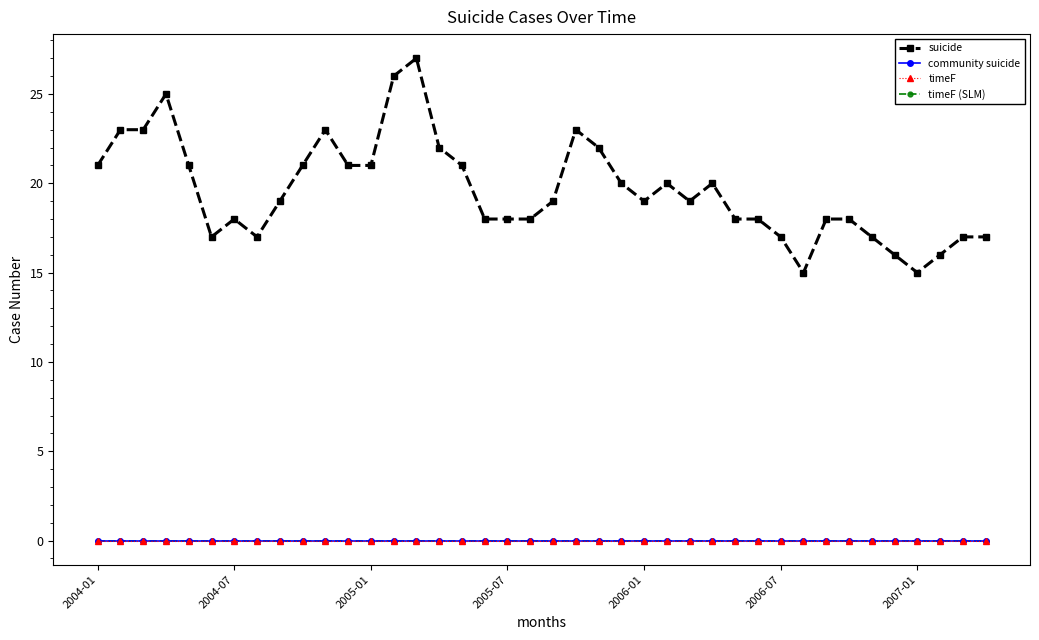

Reading right to left, transcribe all the data shown in this chart.

suicide: 17	17	16	15	16	17	18	18	15	17	18	18	20	19	20	19	20	22	23	19	18	18	18	21	22	27	26	21	21	23	21	19	17	18	17	21	25	23	23	21
community suicide: 0	0	0	0	0	0	0	0	0	0	0	0	0	0	0	0	0	0	0	0	0	0	0	0	0	0	0	0	0	0	0	0	0	0	0	0	0	0	0	0
timeF: 0	0	0	0	0	0	0	0	0	0	0	0	0	0	0	0	0	0	0	0	0	0	0	0	0	0	0	0	0	0	0	0	0	0	0	0	0	0	0	0
timeF (SLM): 0	0	0	0	0	0	0	0	0	0	0	0	0	0	0	0	0	0	0	0	0	0	0	0	0	0	0	0	0	0	0	0	0	0	0	0	0	0	0	0